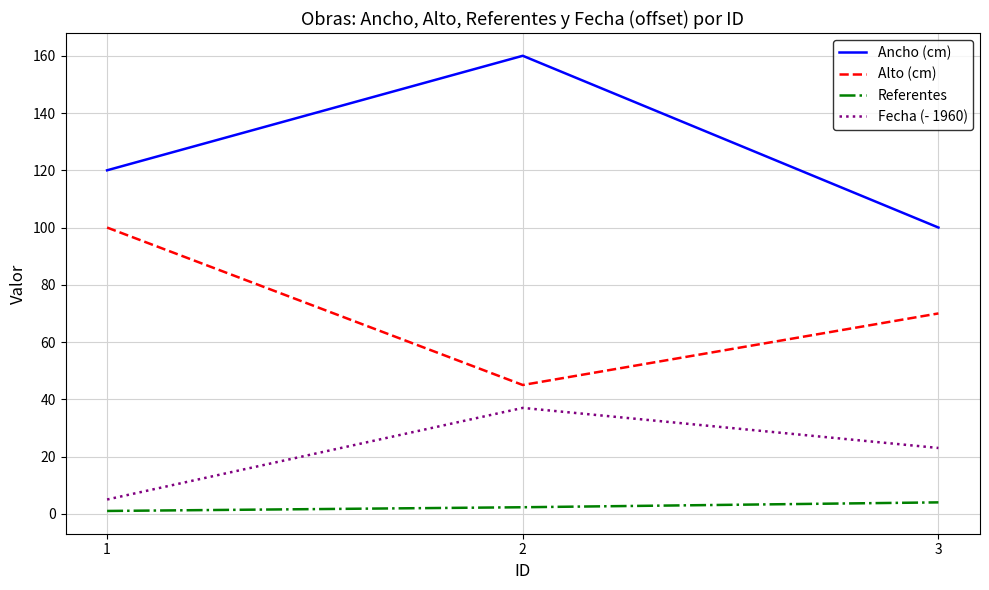

Which series has the largest range (max minus min)?

Ancho (cm)